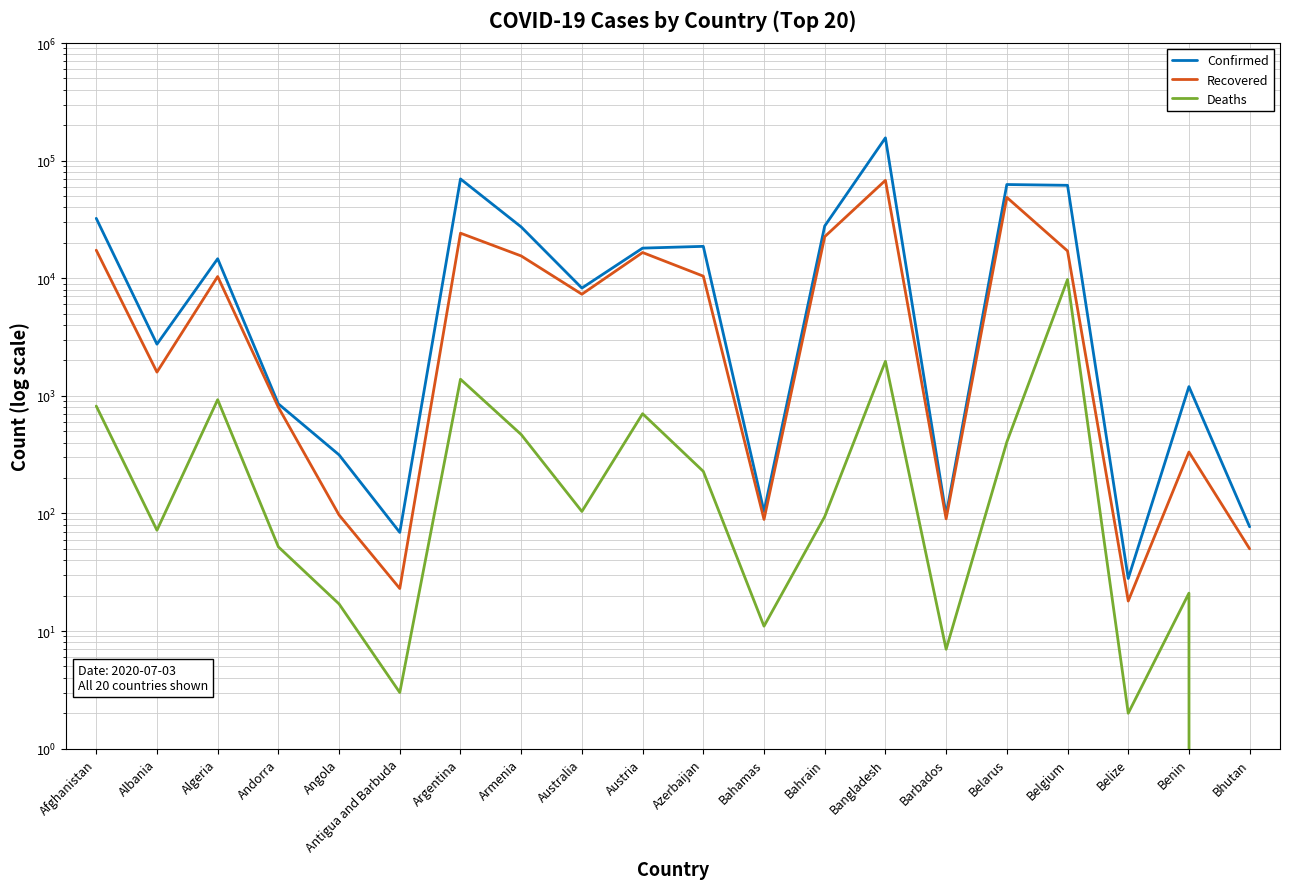

What is the difference between the Confirmed values at Afghanistan and Andorra?

31469